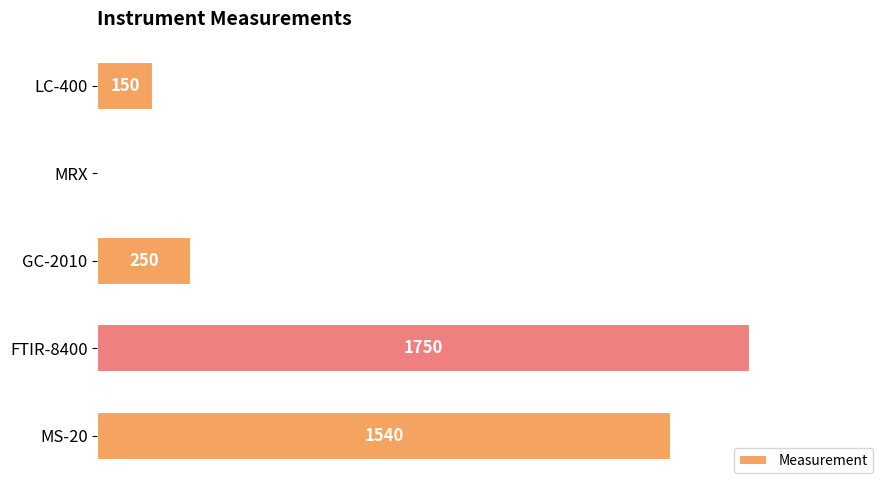

How many bars are there in total?

5